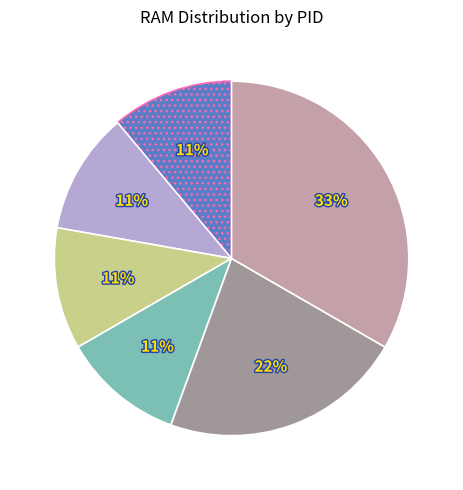

Does any single category account for the majority?

No